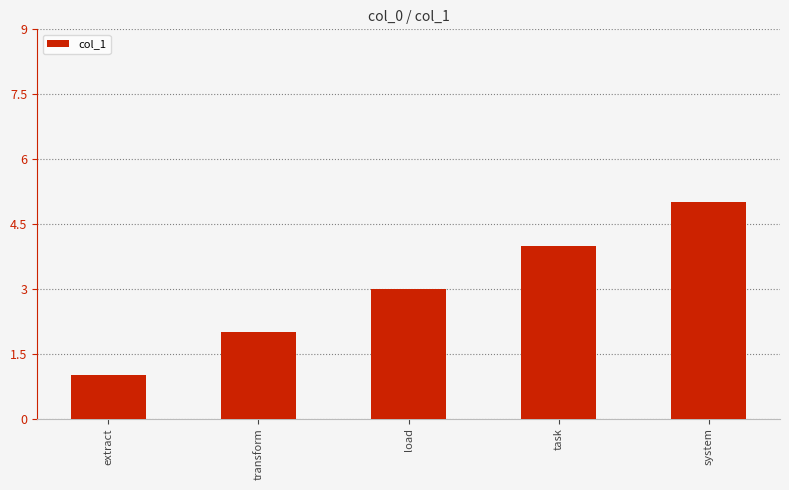

What is the label of the 3rd bar from the right?

load